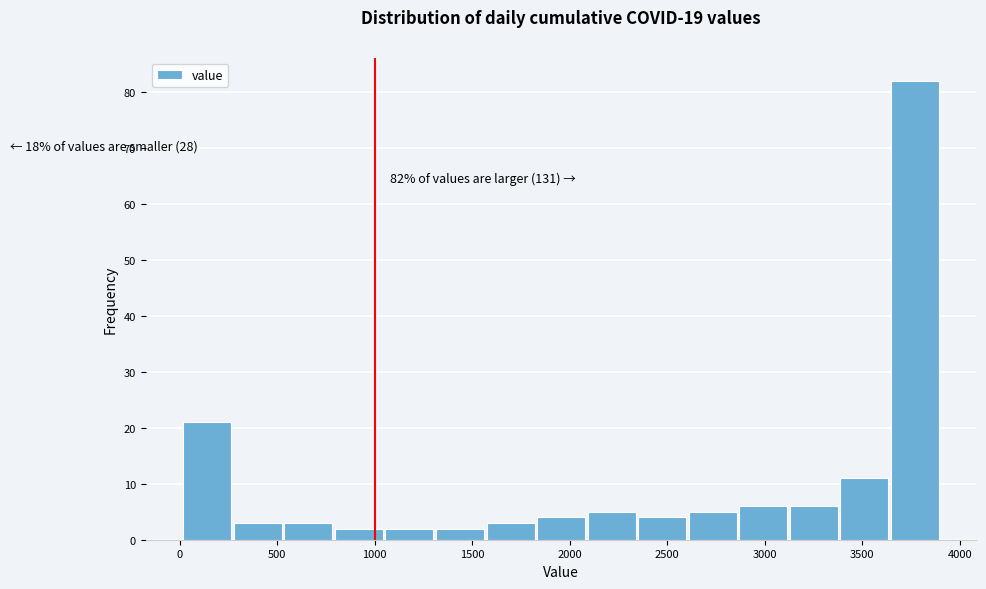

Over which range of the x-axis is the bar tallest?

3650 to 3900